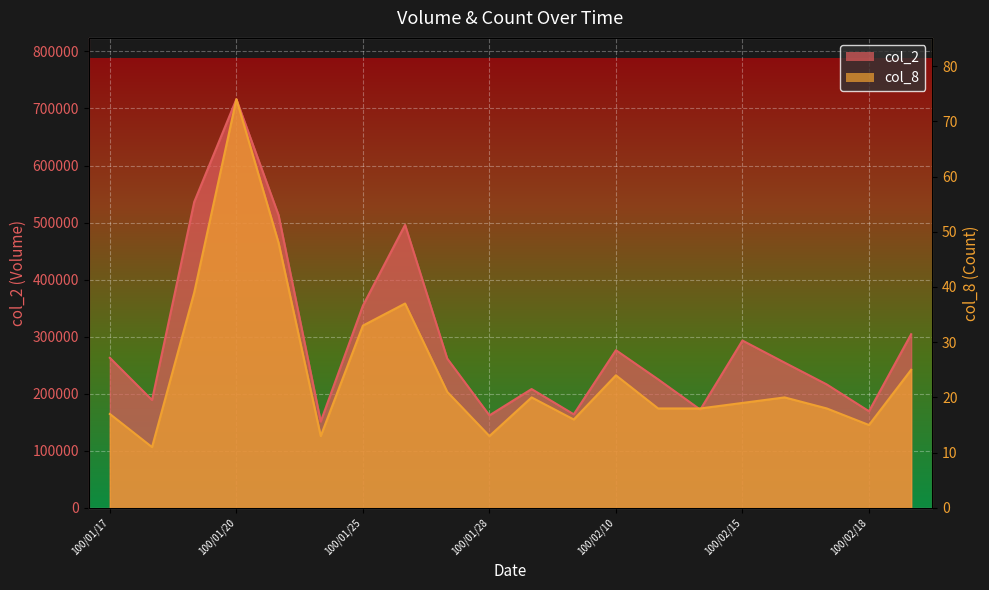

At which label does col_2 reach its minimum?

100/01/24